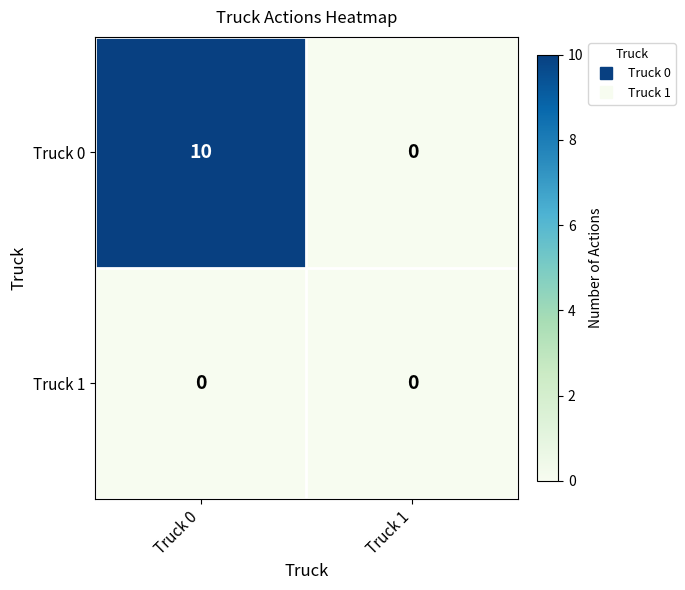

Rank the series at Truck 0 from highest to lowest value.

Truck 0, Truck 1